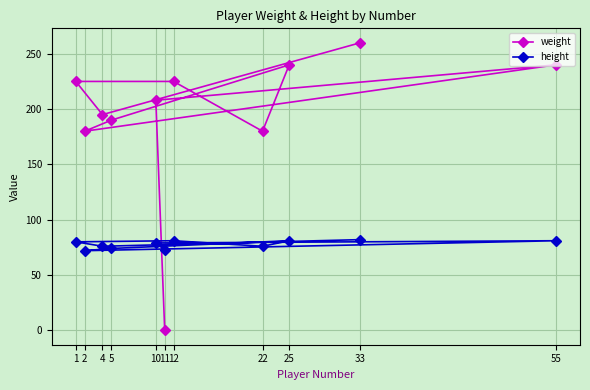

What is the value of the height point at the 6th from the left?

73